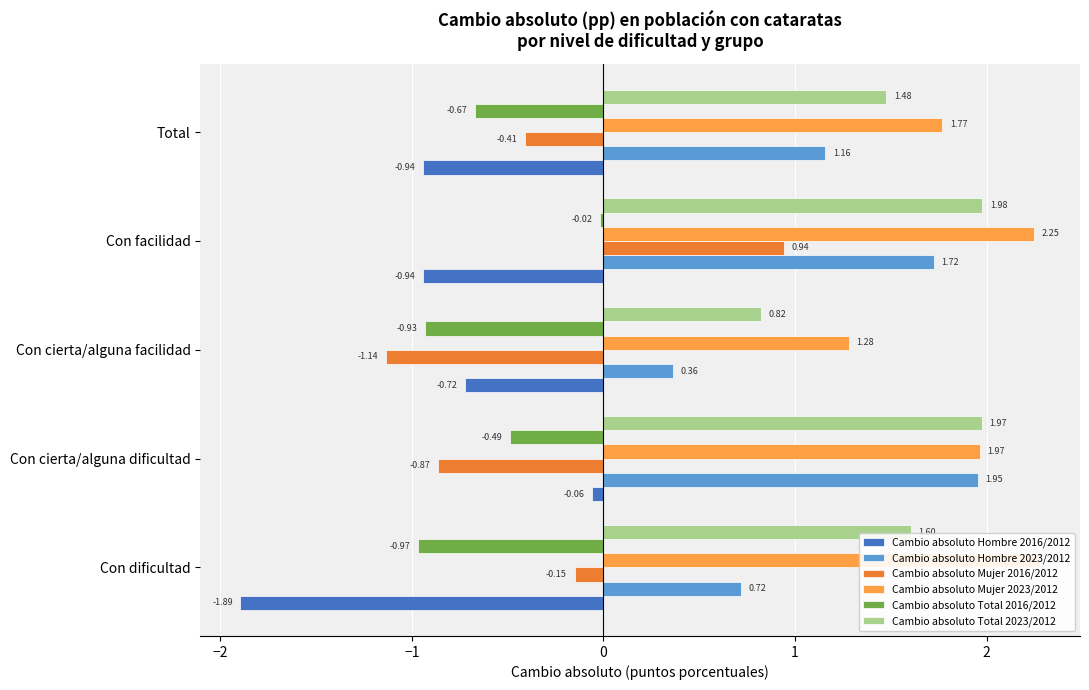

List the series in order of their peak value, lowest first.

Cambio absoluto Hombre 2016/2012, Cambio absoluto Total 2016/2012, Cambio absoluto Mujer 2016/2012, Cambio absoluto Hombre 2023/2012, Cambio absoluto Total 2023/2012, Cambio absoluto Mujer 2023/2012